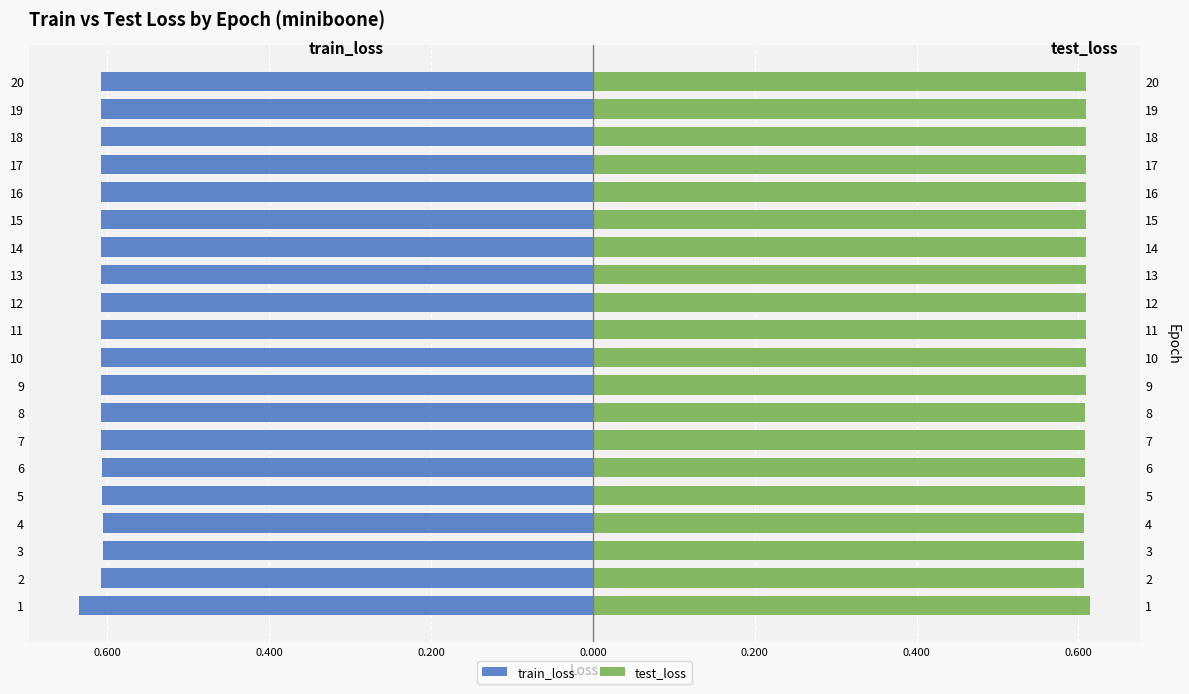

What is the value of the train_loss bar at the 12th from the left?

-0.6